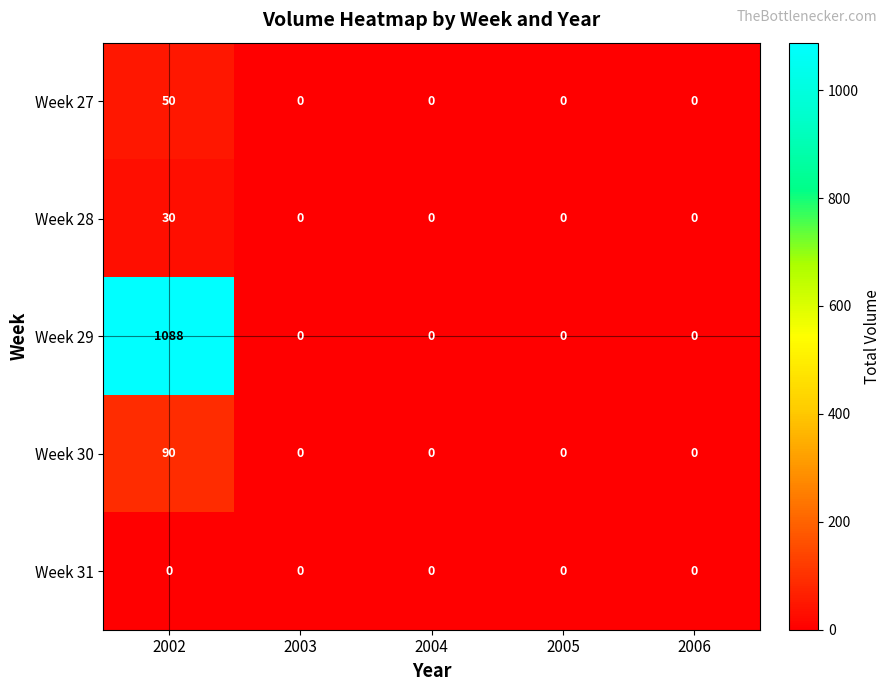

The Week 29 series shows 673 at 2006. True or false?

False